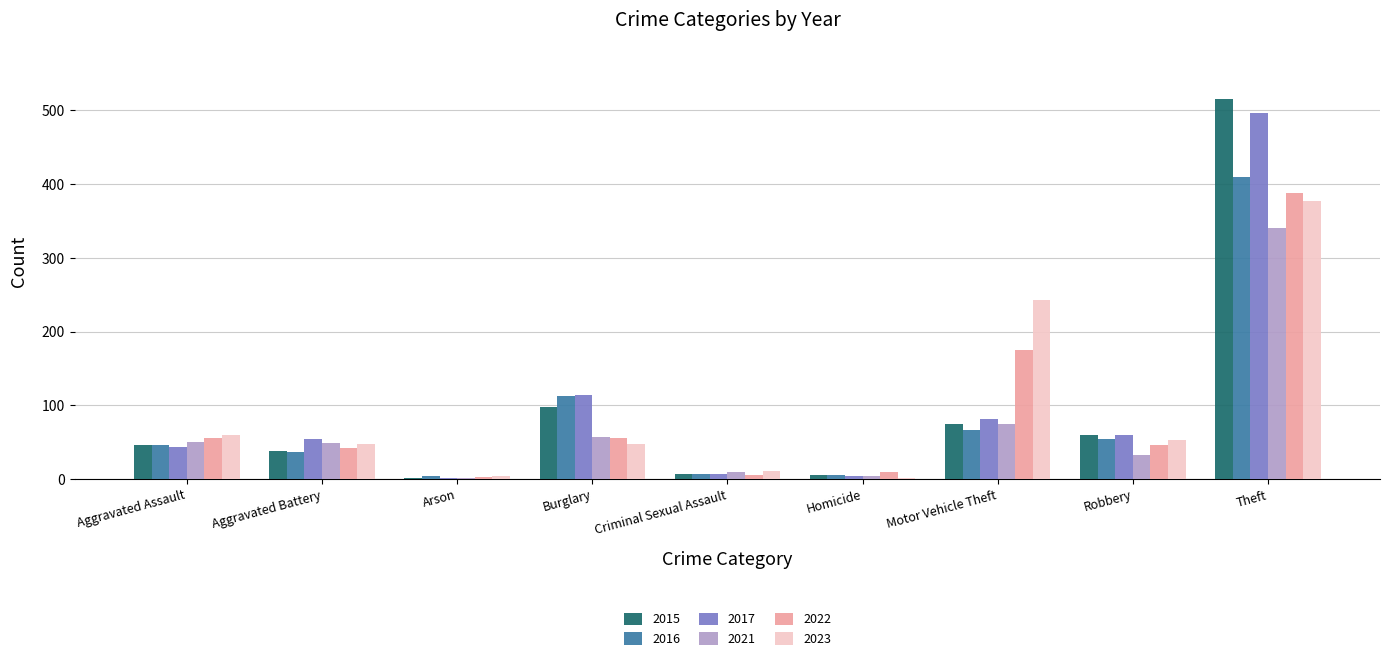

What are all the series names shown in the legend?

2015, 2016, 2017, 2021, 2022, 2023